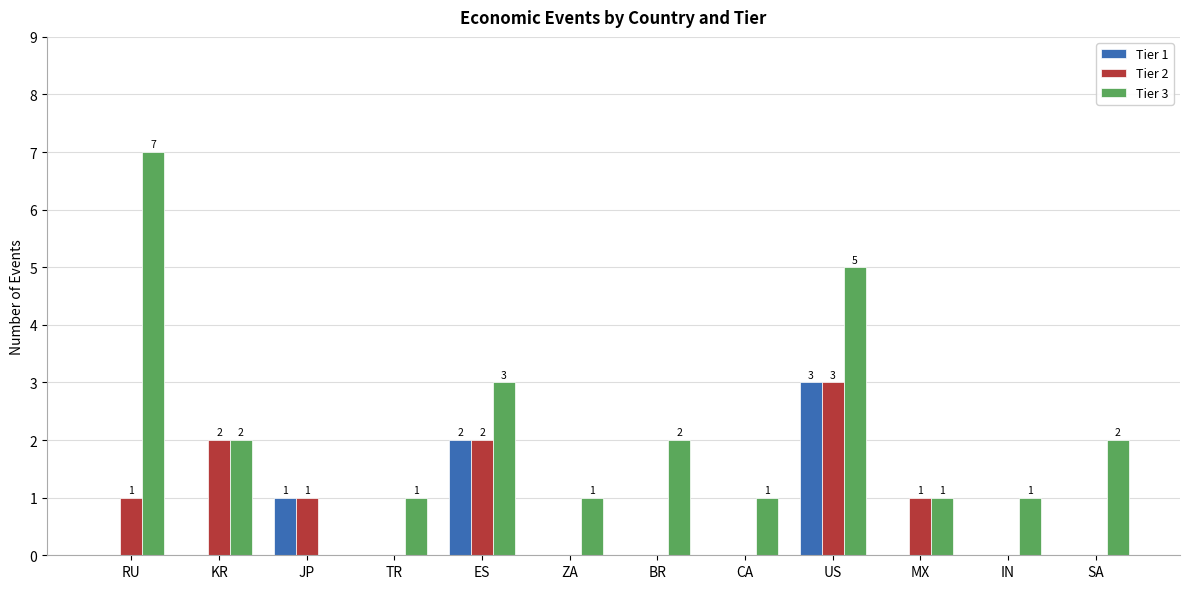

Reading right to left, list all the values displayed in this chart.

Tier 1: 0	0	0	3	0	0	0	2	0	1	0	0
Tier 2: 0	0	1	3	0	0	0	2	0	1	2	1
Tier 3: 2	1	1	5	1	2	1	3	1	0	2	7